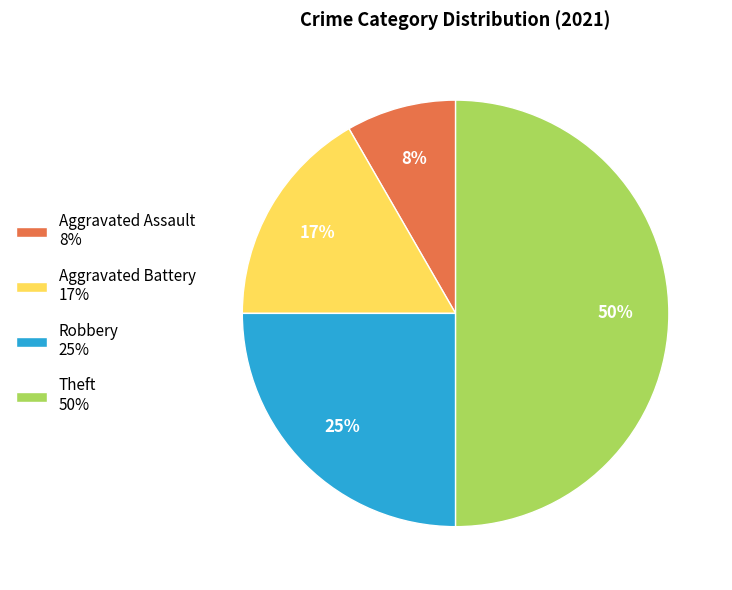

Is the sum of Aggravated Assault 8% and Theft 50% greater than half?

Yes